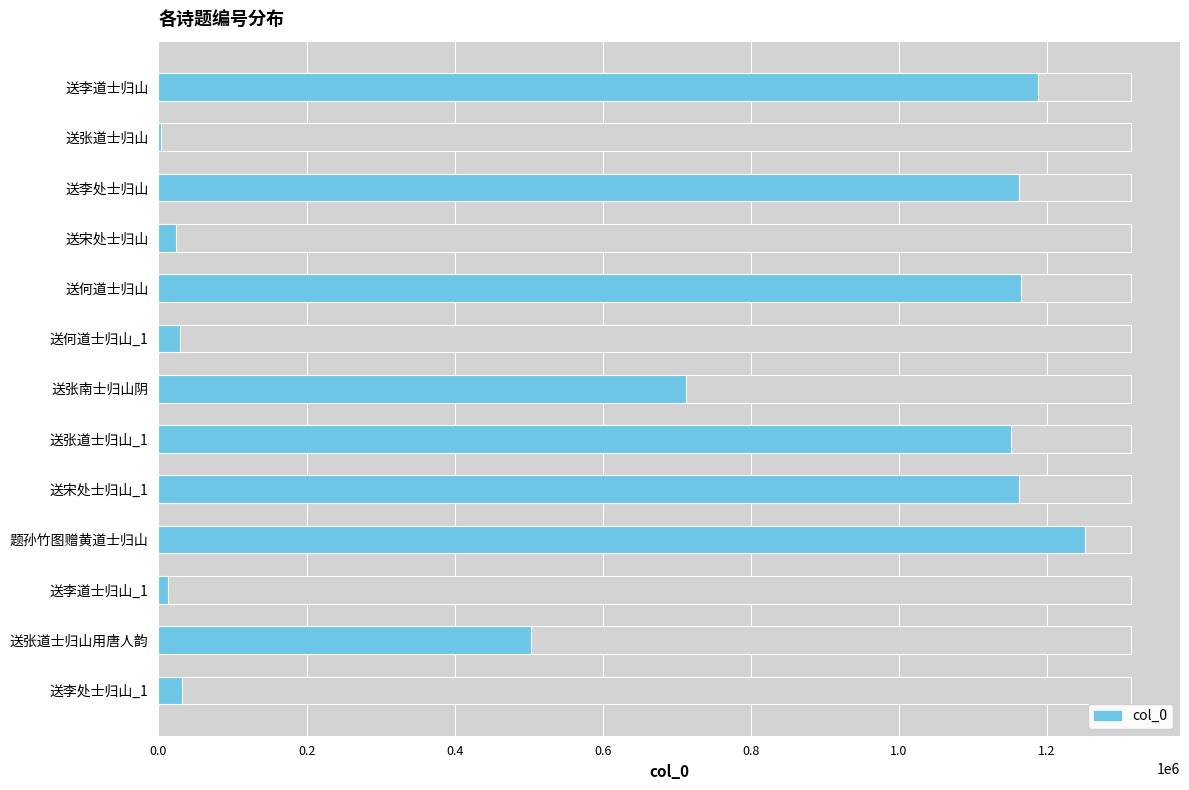

What is the difference between the maximum and minimum values?

1248351